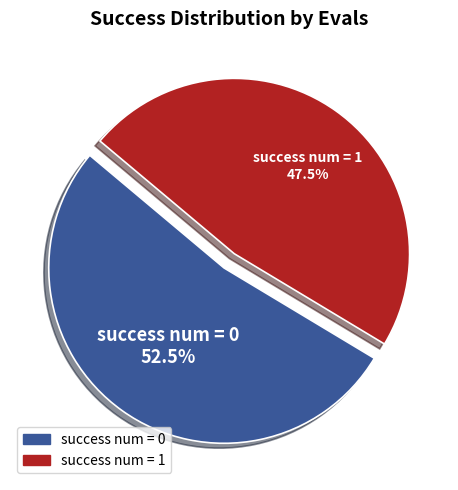

Is there any slice that represents more than half of the pie?

Yes